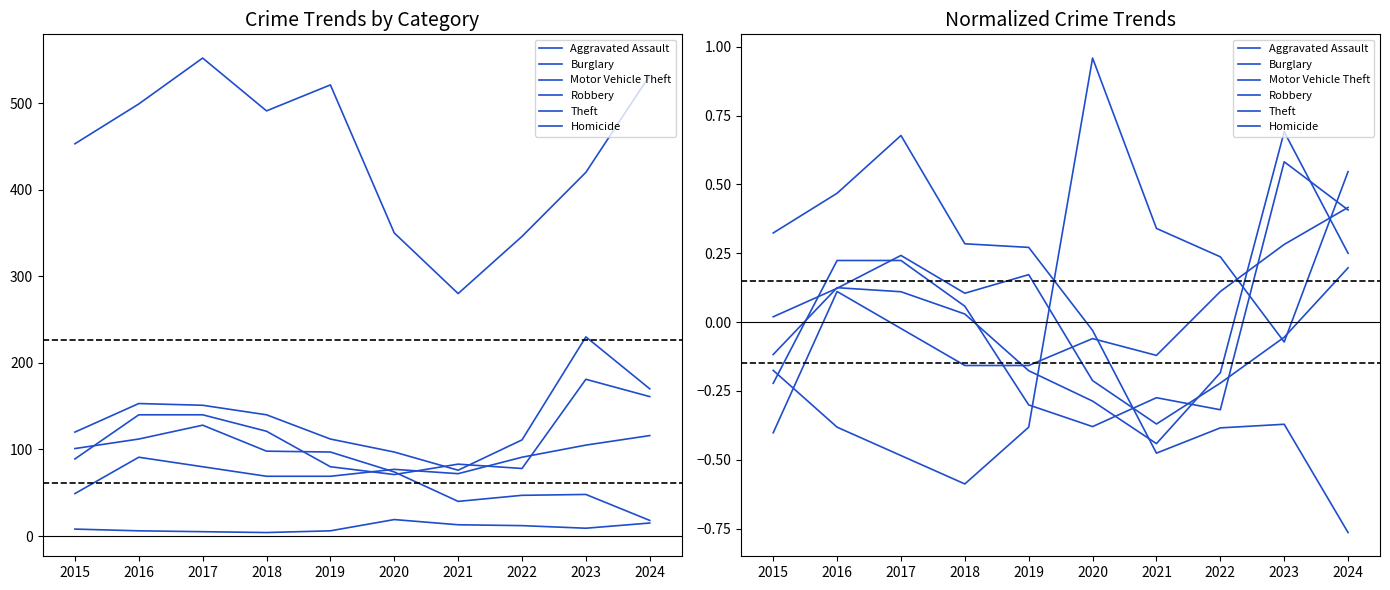

The Homicide series shows -0.4 at 2019. True or false?

True